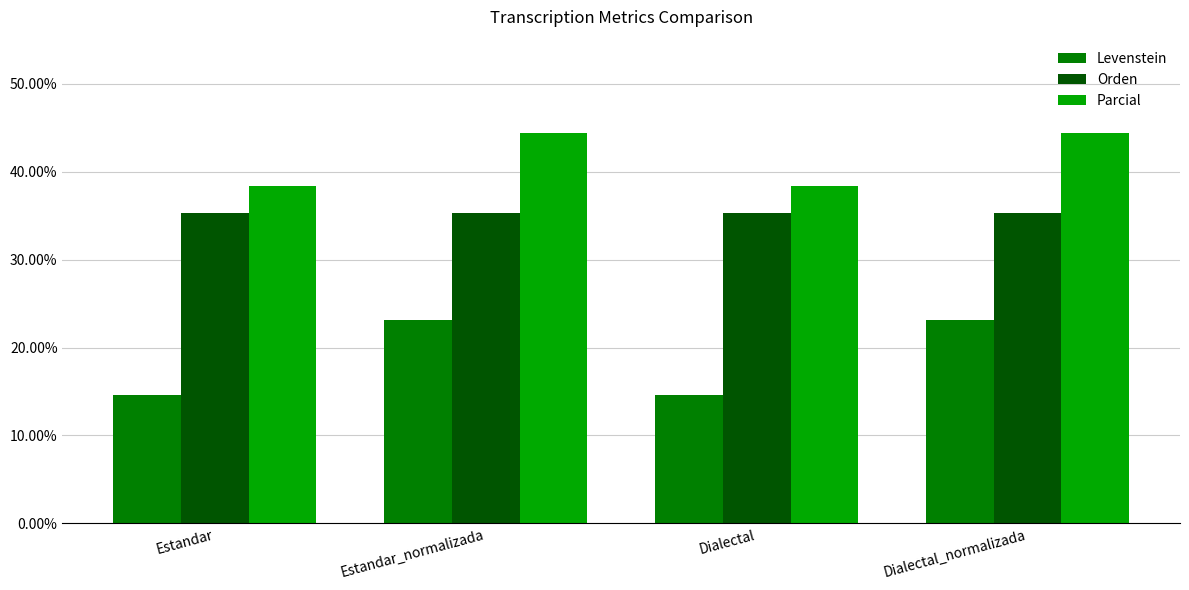

What value does the Orden series have at Dialectal_normalizada?

35.3